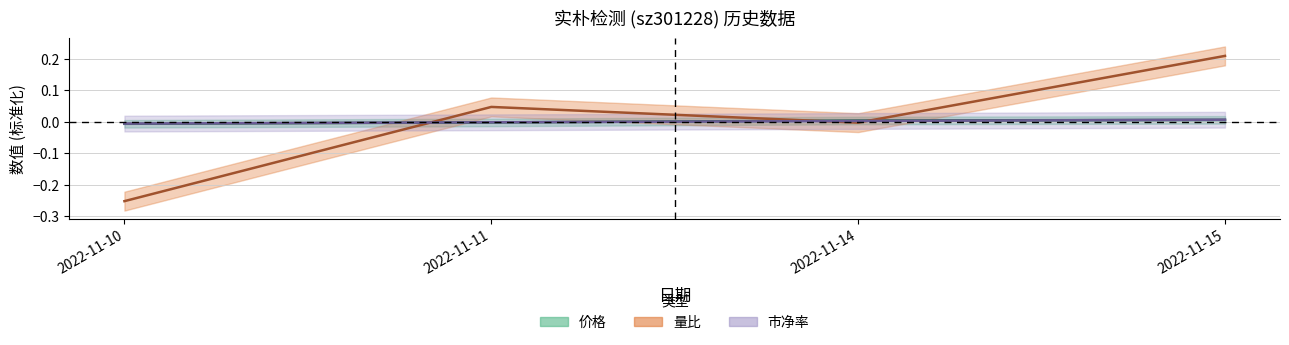

How many values in 价格 are below zero?

2